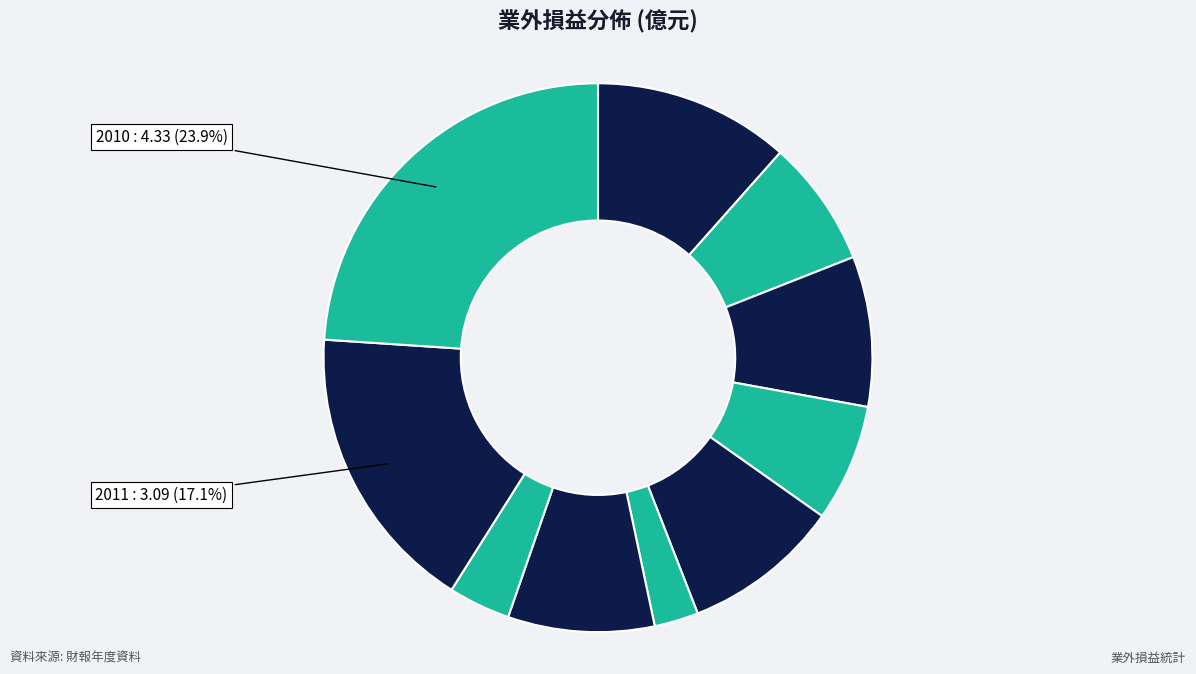

Which slice is the largest?

2010